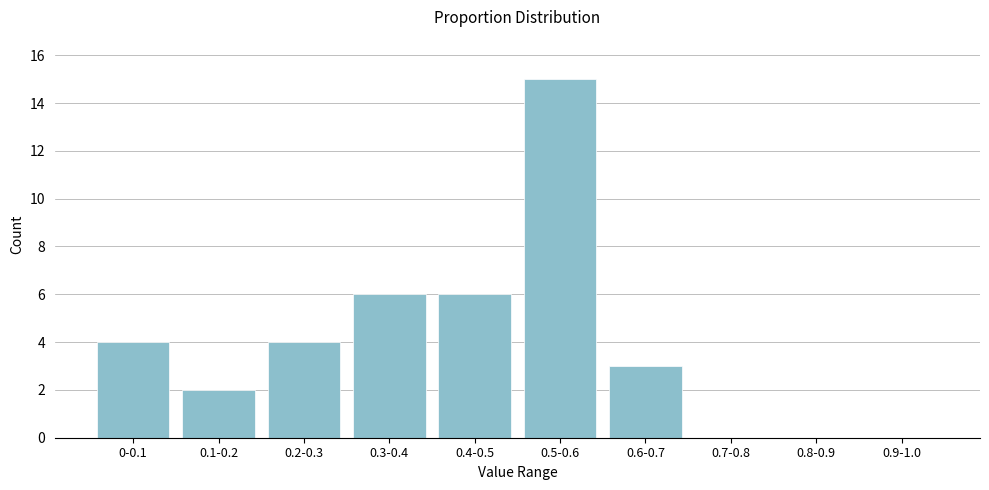

Reading left to right, what are all the values shown in this chart?

0-0.1=4	0.1-0.2=2	0.2-0.3=4	0.3-0.4=6	0.4-0.5=6	0.5-0.6=15	0.6-0.7=3	0.7-0.8=0	0.8-0.9=0	0.9-1.0=0